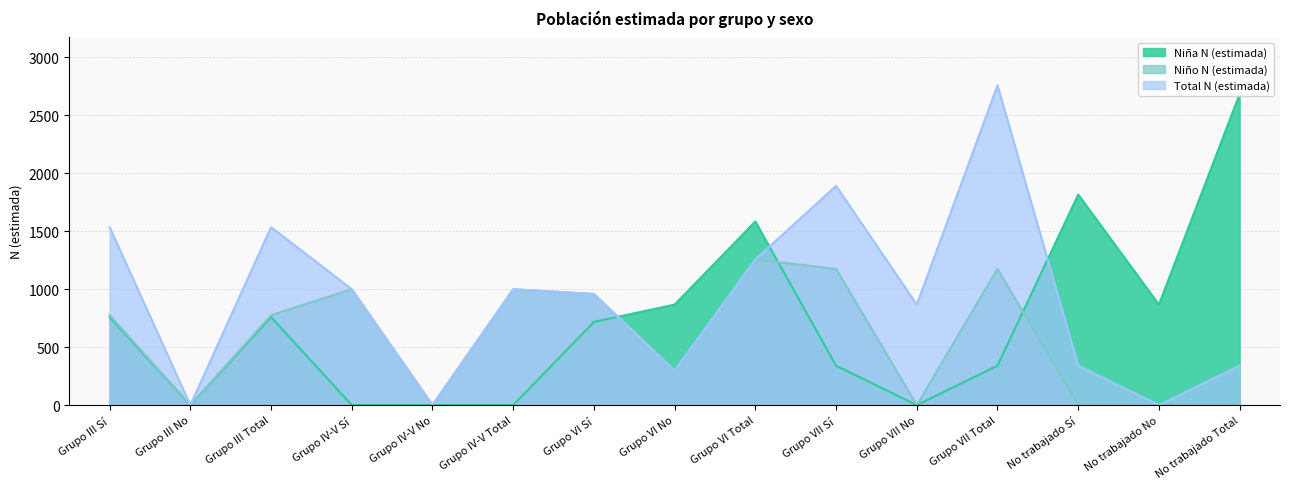

How many lines are shown in the chart?

3